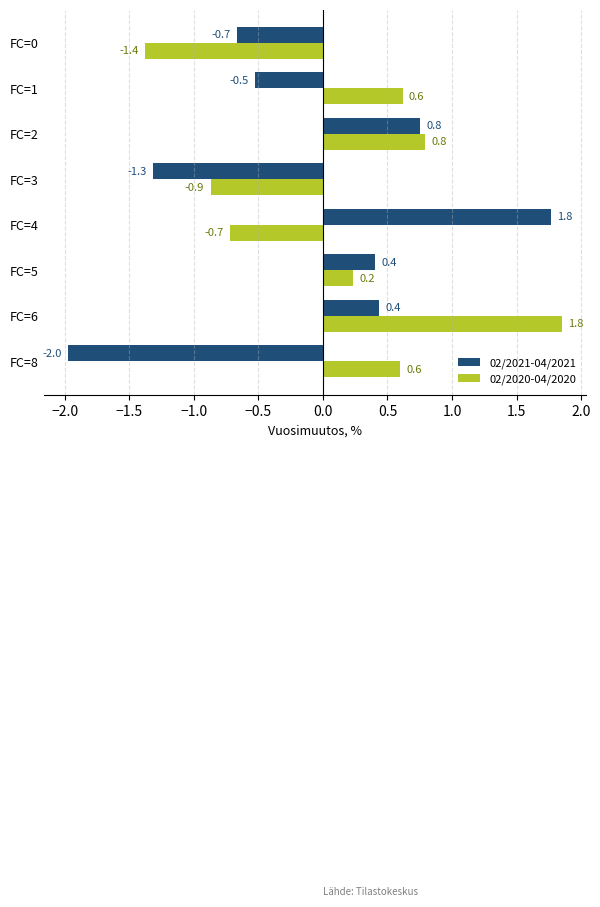

How many categories are shown in the chart?

8